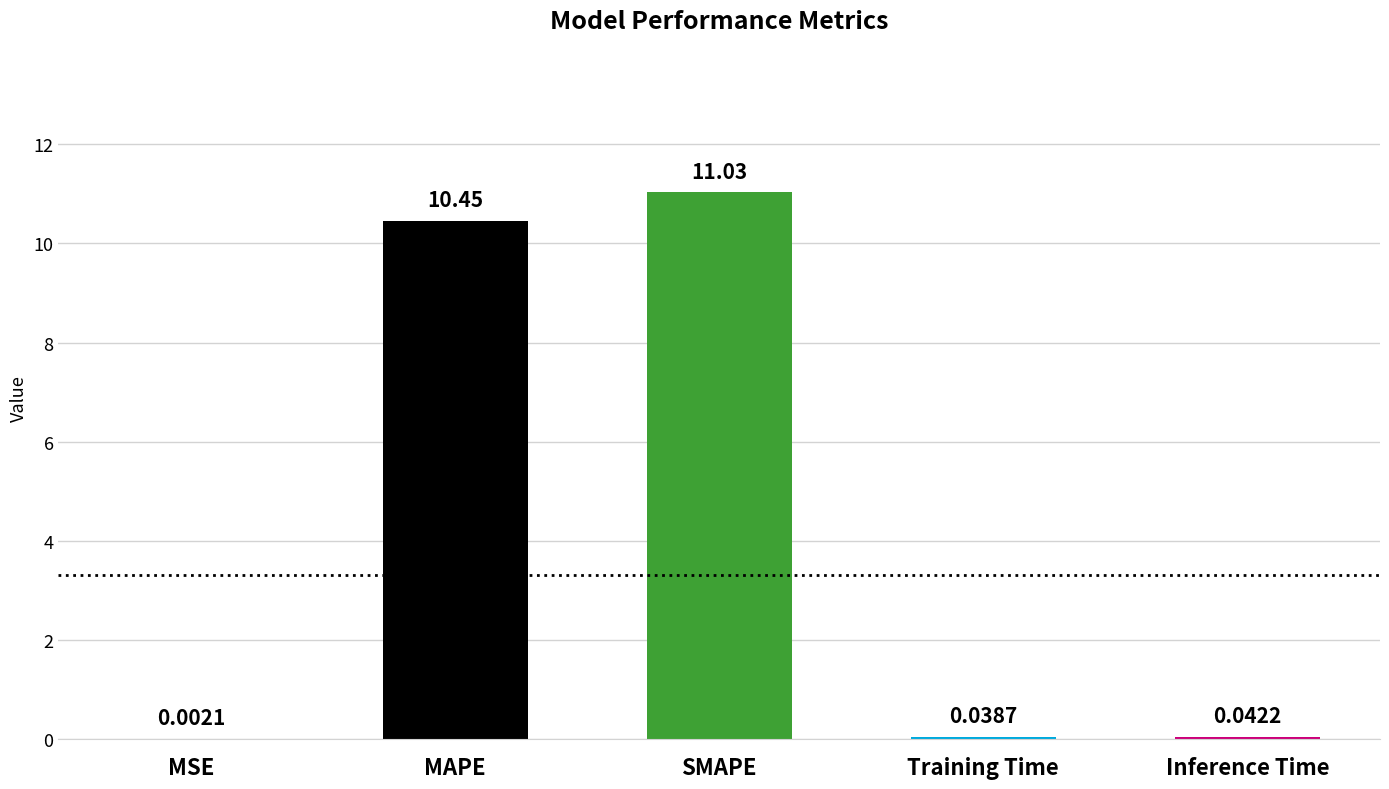

Which has a higher value, SMAPE or Training Time?

SMAPE